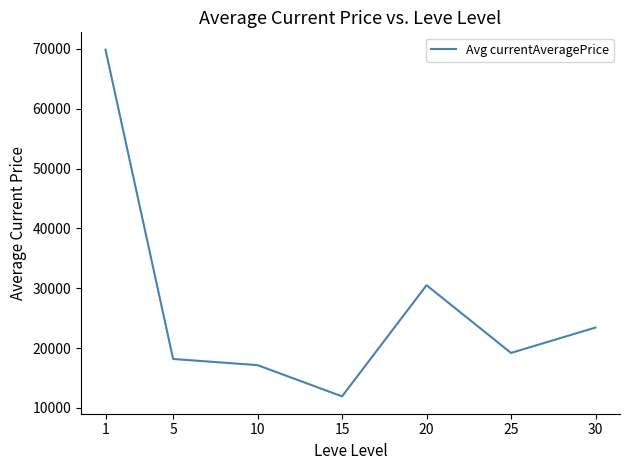

List the labels in order of value, smallest first.

15, 10, 5, 25, 30, 20, 1